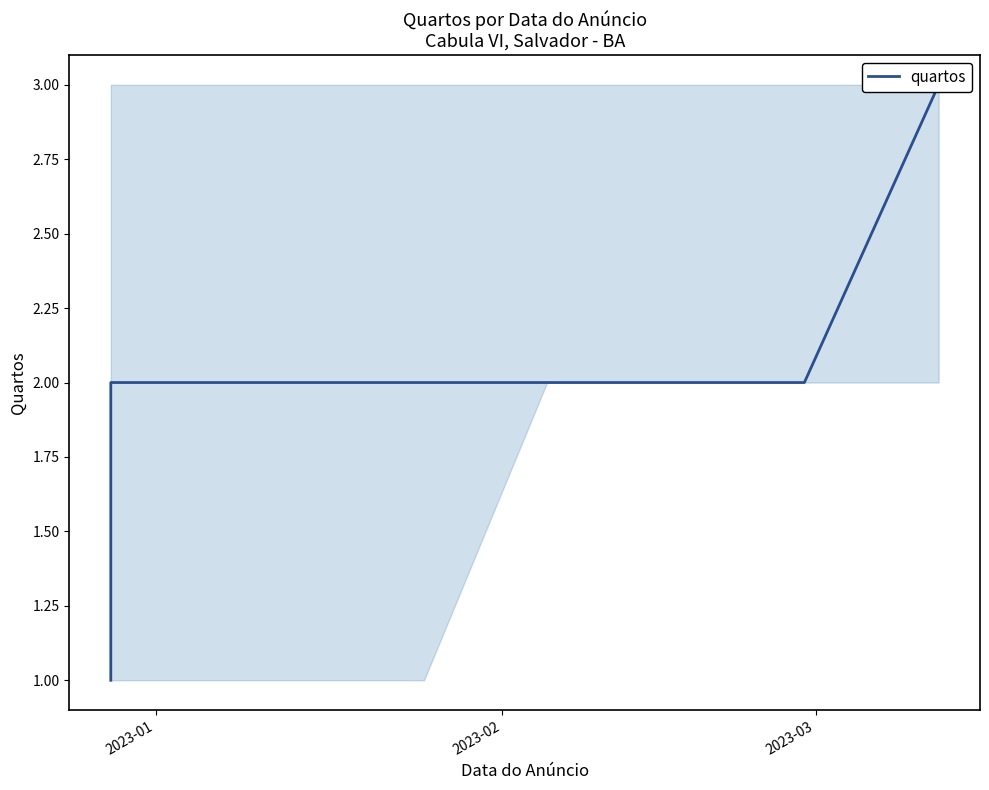

How many values are below 2?

1